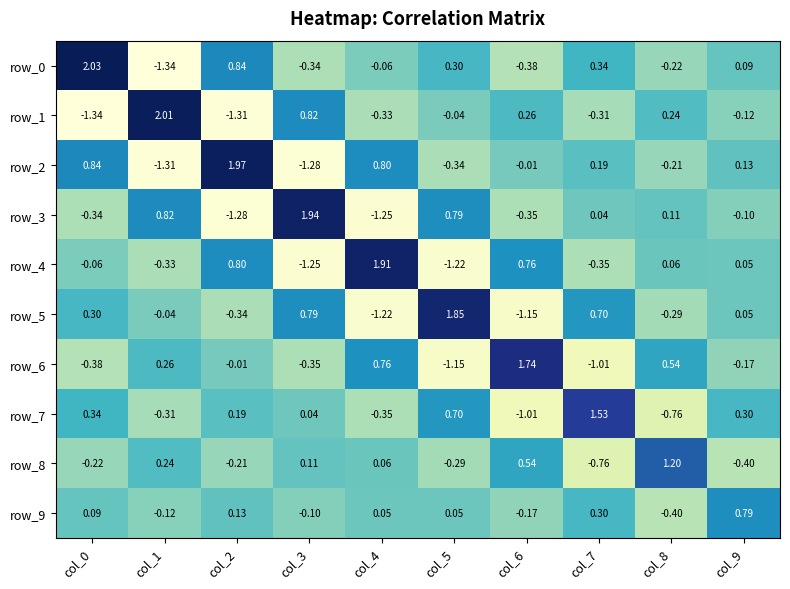

Is the value of row_4 at col_3 greater than the value of row_8 at col_0?

No